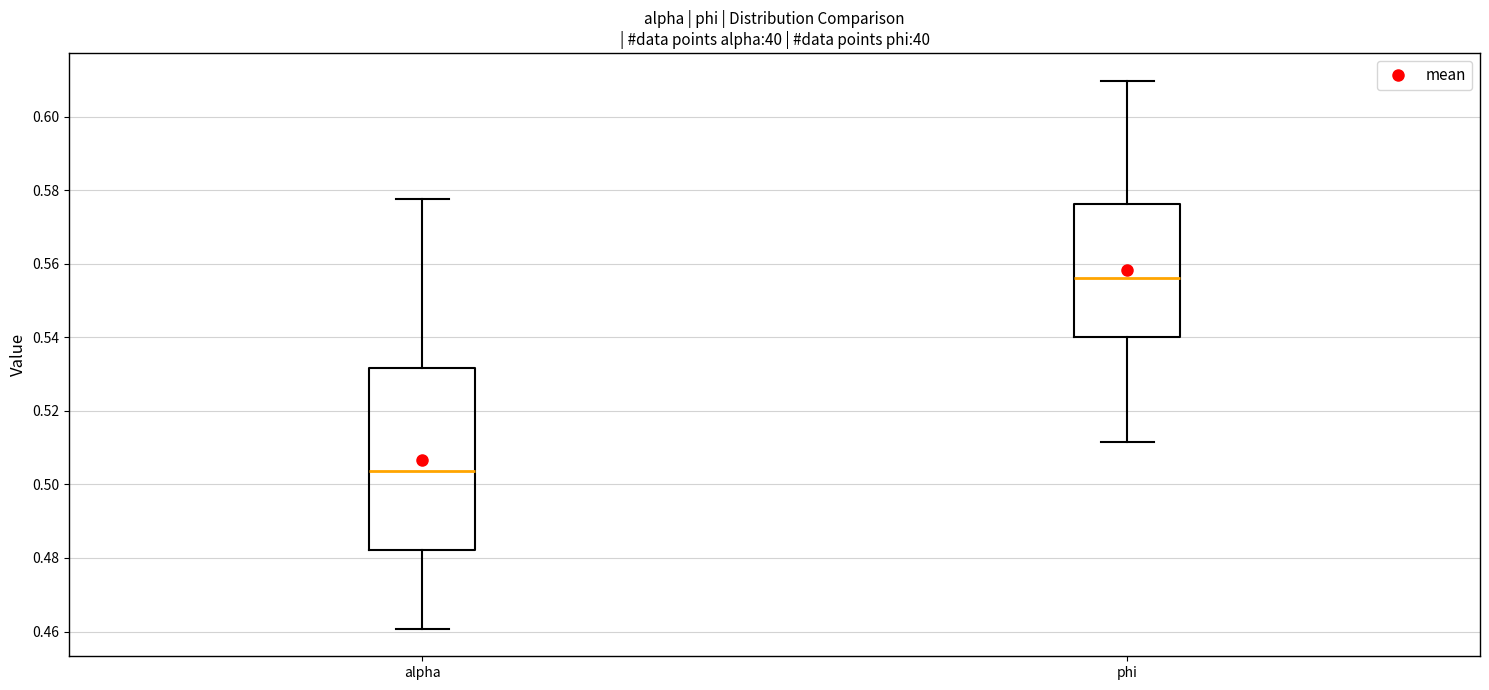

Reading left to right, transcribe this box plot: for each box, give where its median line is, the range the box spans, and where its two whiskers end, as read against the y-axis. The values are not printed on the chart, so give them approximately, as read against the axis.

alpha: median 0.504, box 0.482 to 0.532, whiskers 0.460 to 0.578
phi: median 0.556, box 0.540 to 0.576, whiskers 0.512 to 0.610